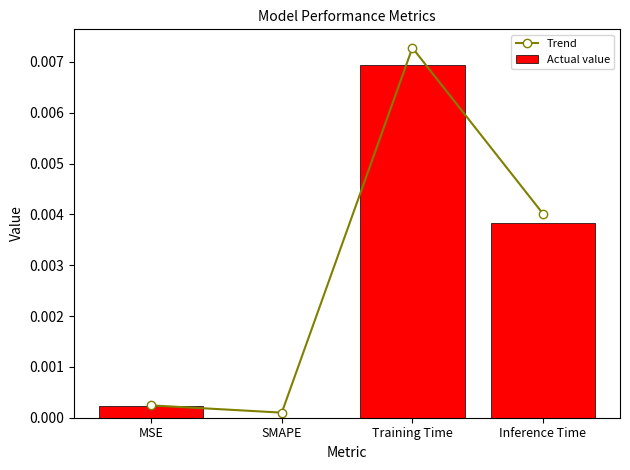

The value of Trend at Training Time is 0.0. True or false?

False